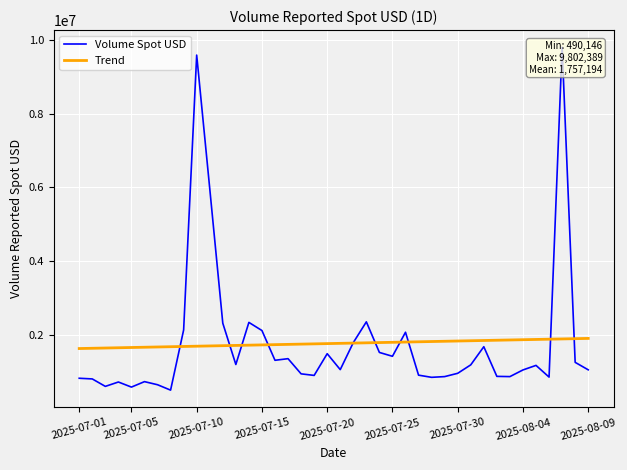

What is the spread (max minus min) of values at 2025-07-01?

807018.3